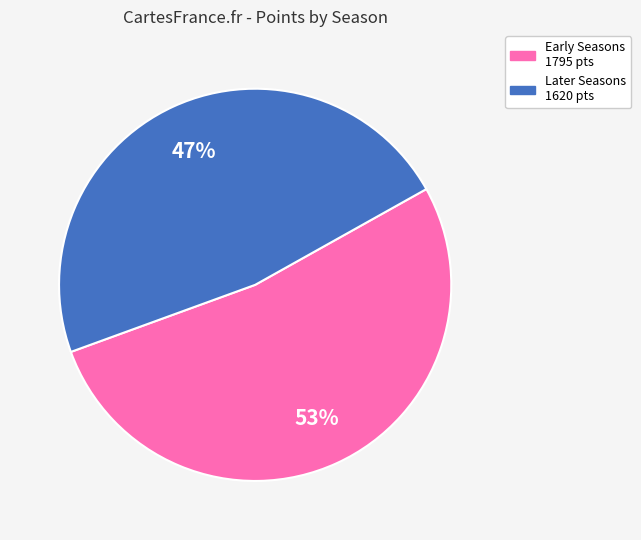

Is there any slice that represents more than half of the pie?

Yes